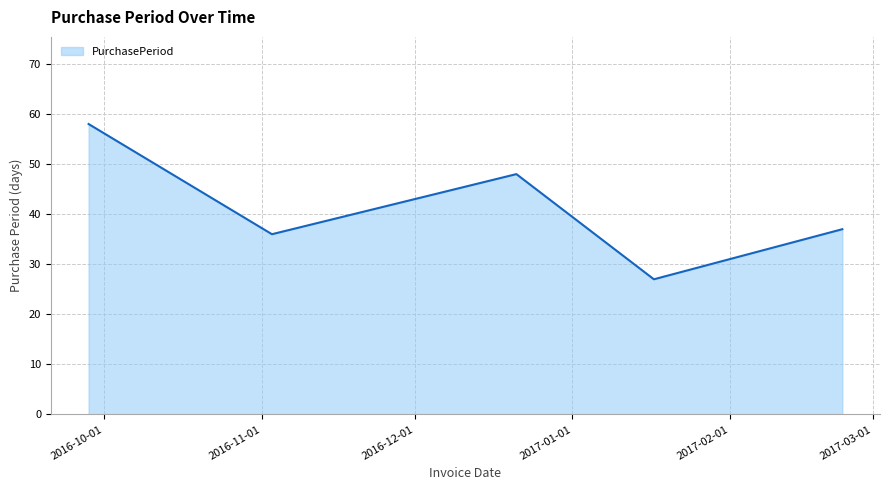

What is the smallest value displayed?

27